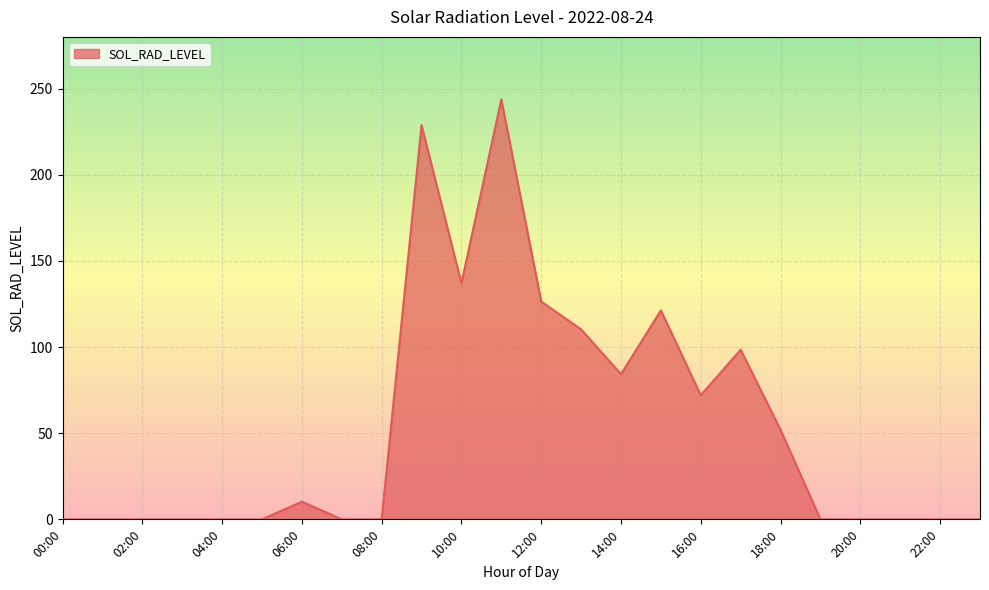

What is the average value?

53.5